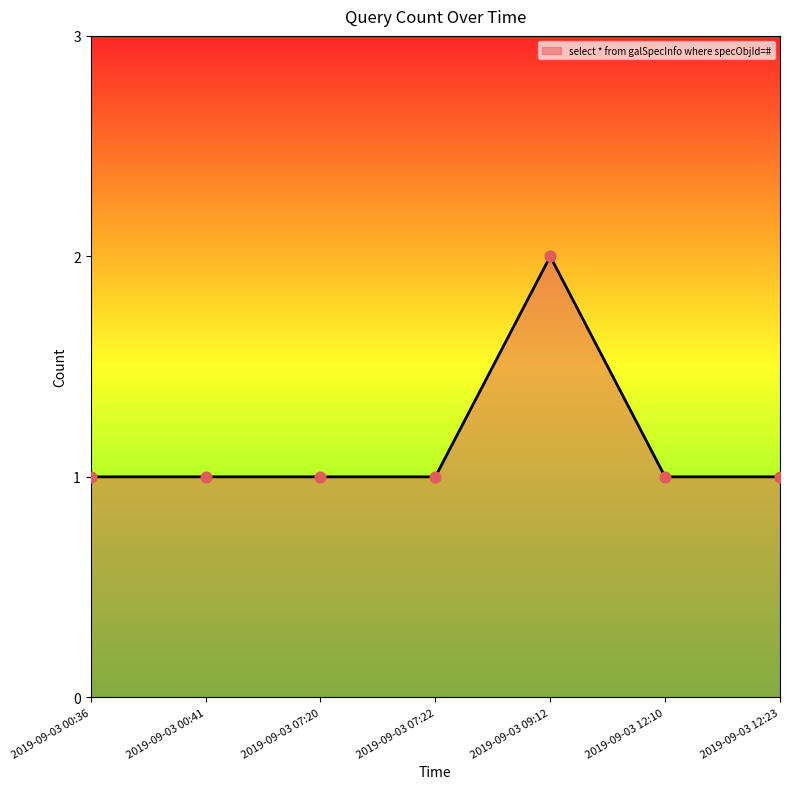

What is the ratio of the value at 2019-09-03 12:10 to the value at 2019-09-03 00:36?

1.0